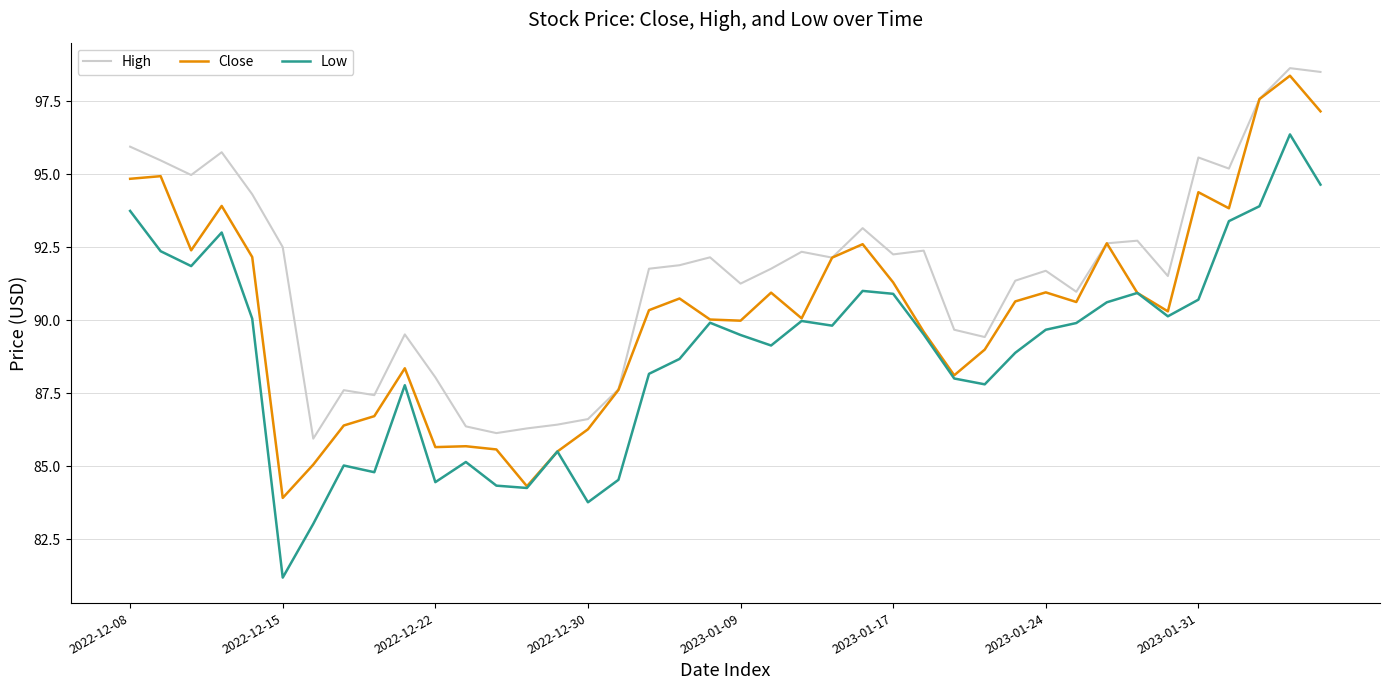

What is the difference between the maximum and minimum values in the Low series?

15.2